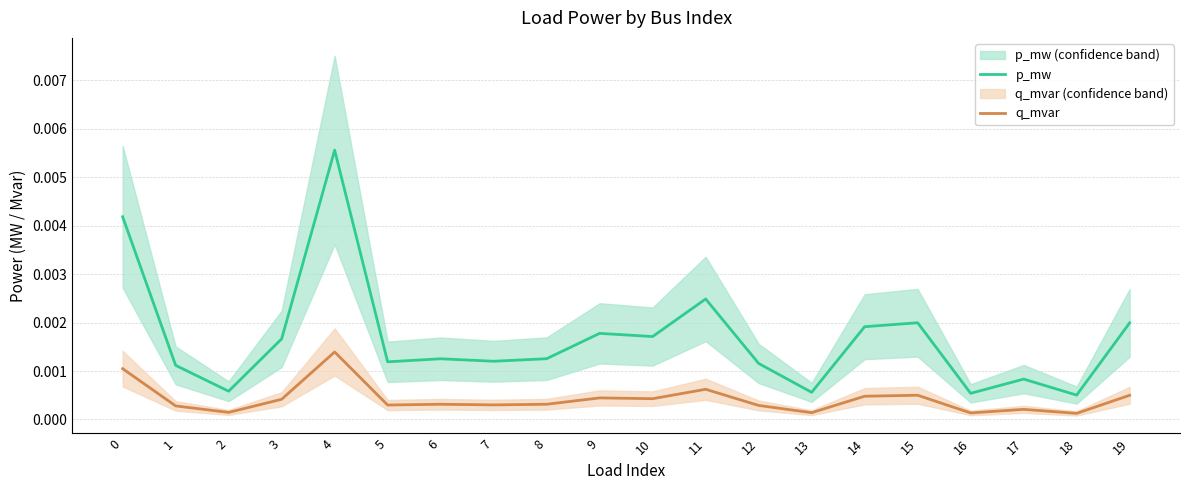

Is the value of q_mvar at 12 greater than the value of p_mw at 18?

No